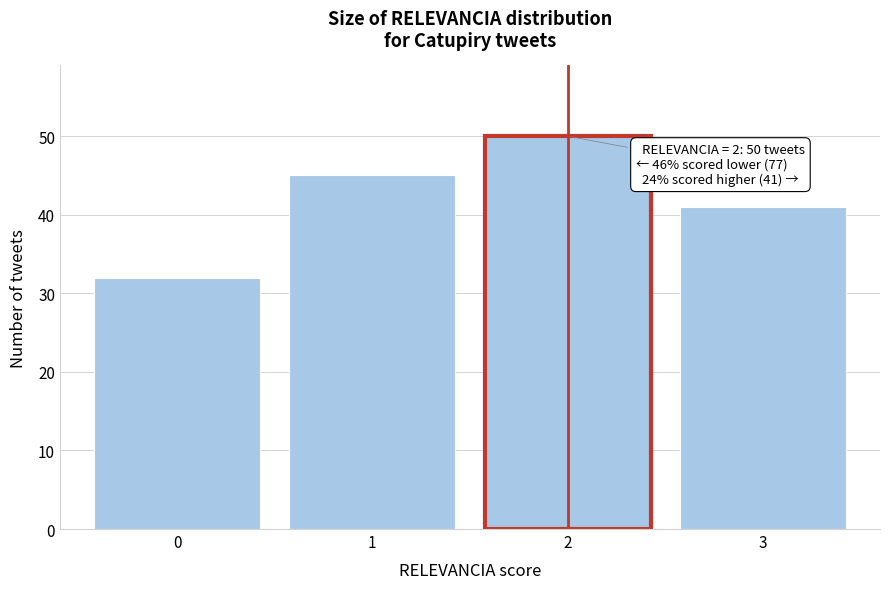

Reading left to right, list all the values displayed in this chart.

0=32	1=45	2=50	3=41